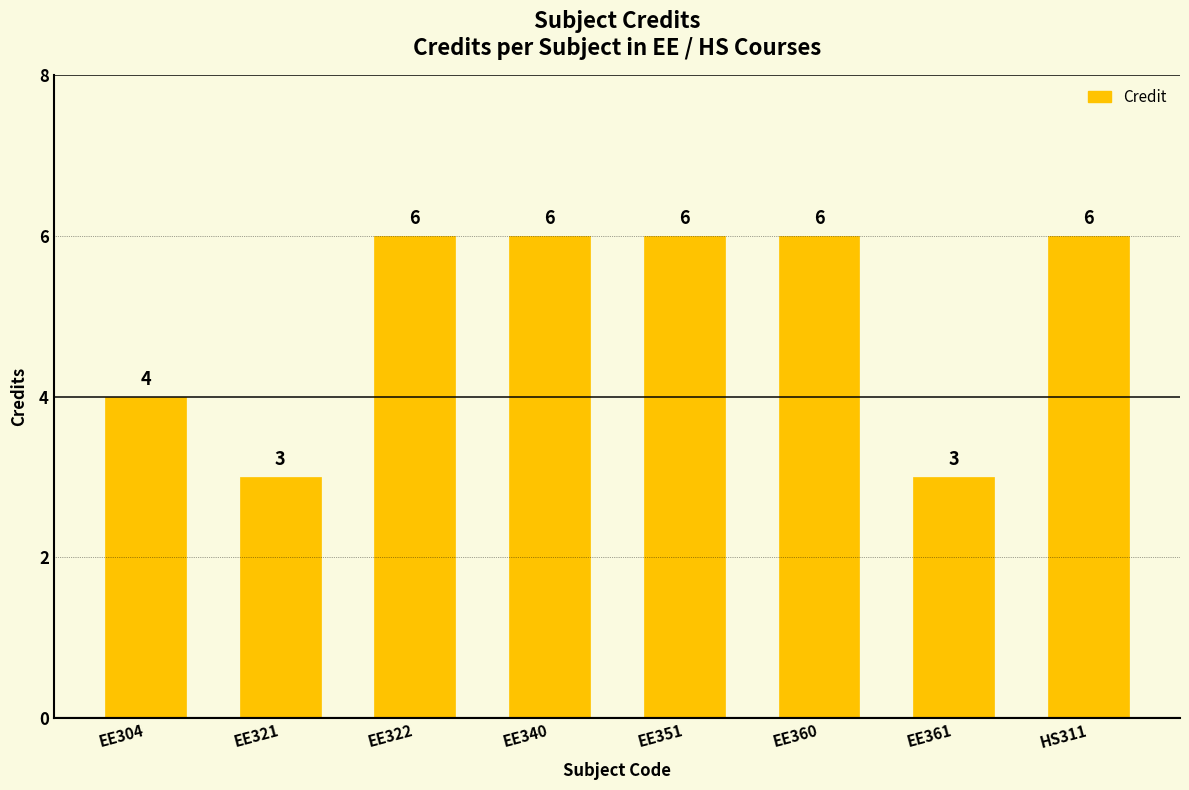

The value at HS311 is 6. True or false?

True